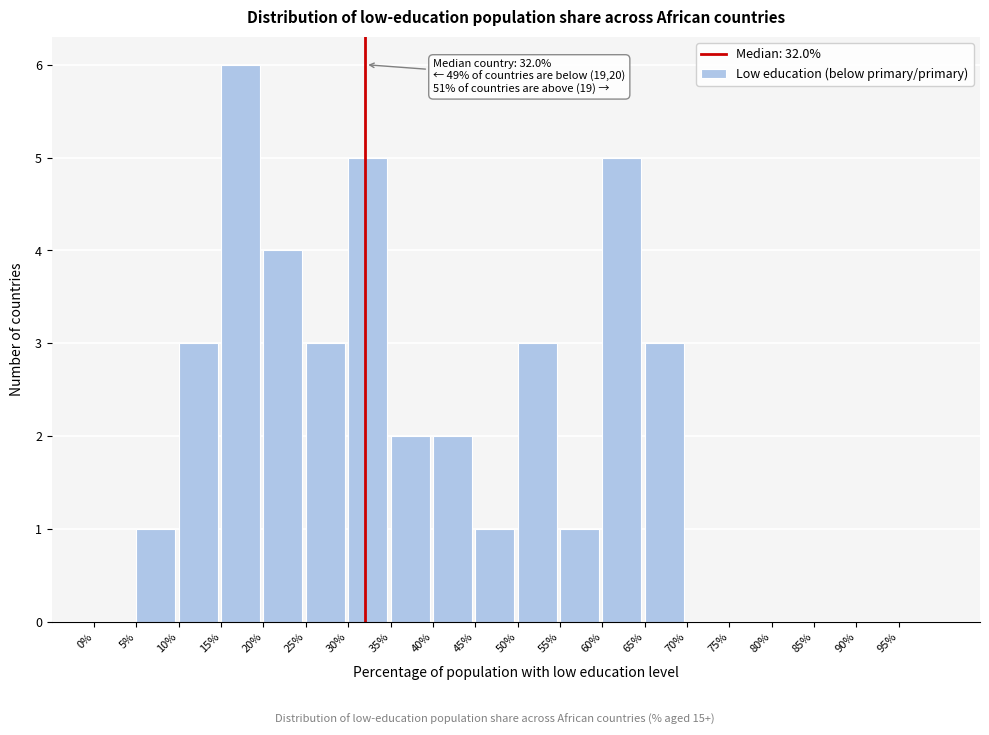

Over which range of the x-axis is the bar tallest?

15 to 20